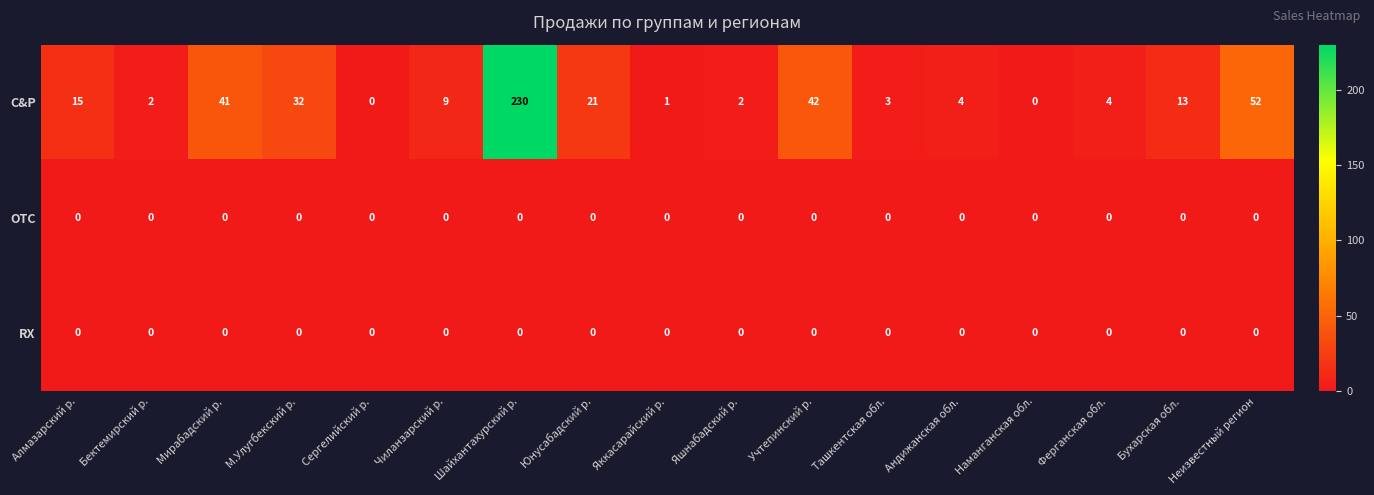

What is the maximum value for C&P?

230